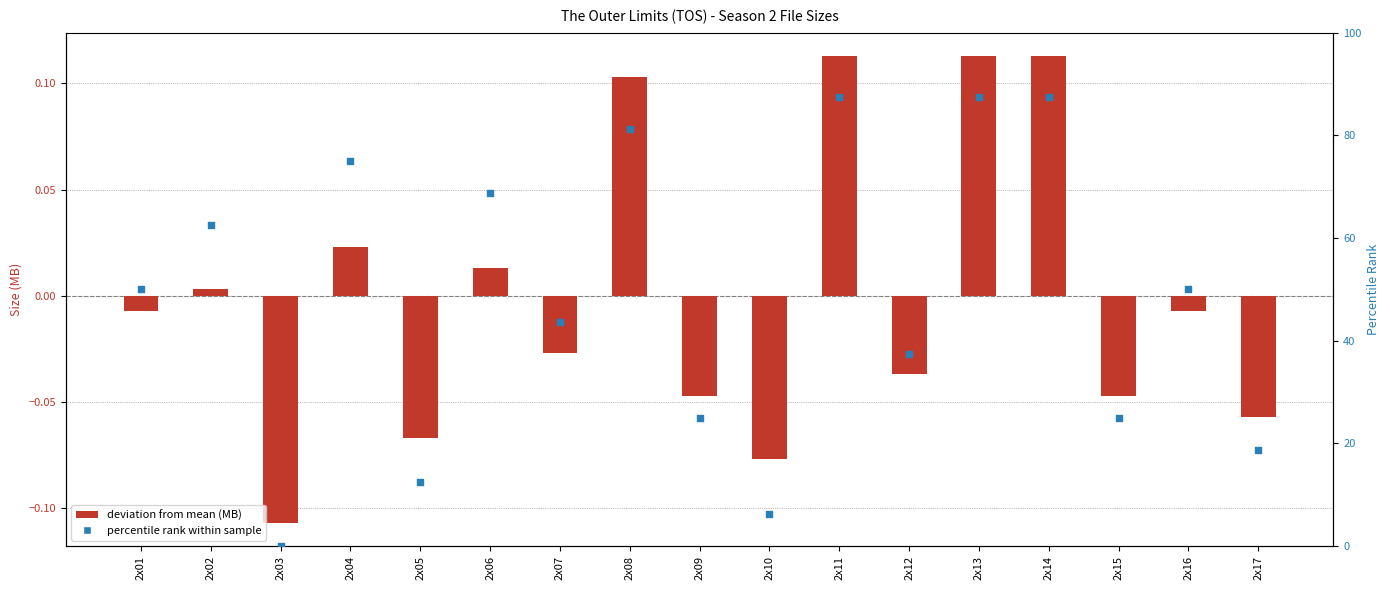

What are all the series names shown in the legend?

deviation from mean, percentile rank within sample